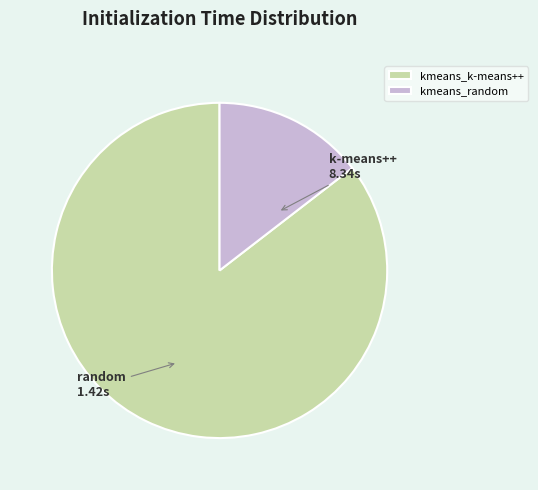

Do kmeans_k-means++ and kmeans_random together represent more than half of the pie?

Yes